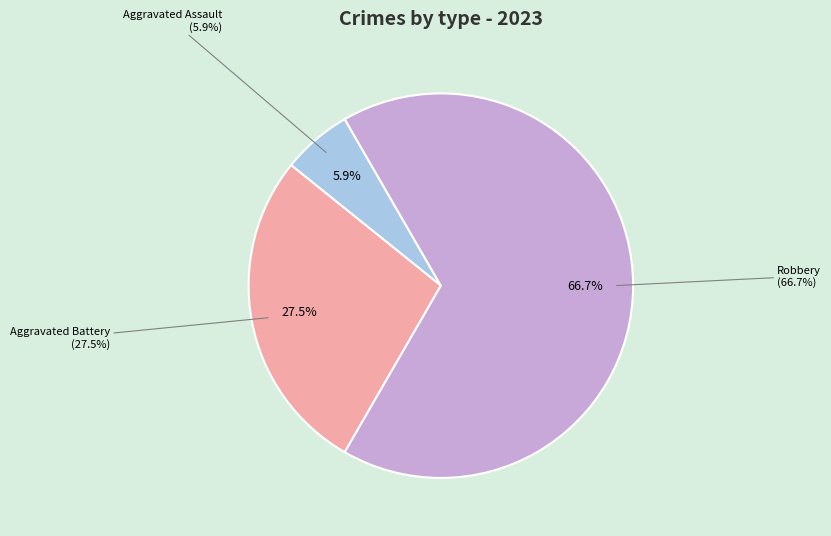

Which has a higher value, Robbery or Aggravated Assault?

Robbery